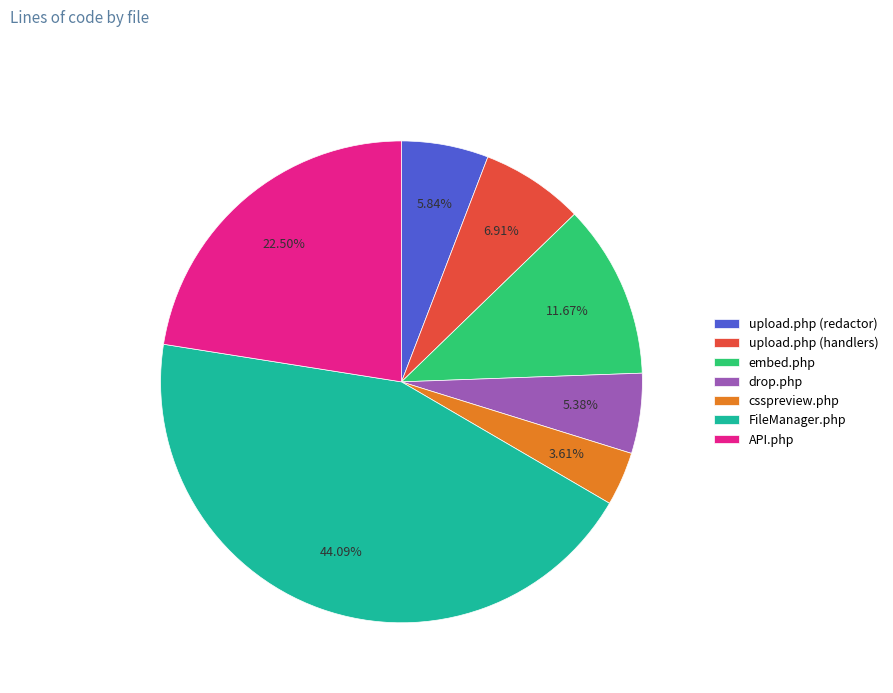

Is upload.php (redactor) the majority of the pie?

No